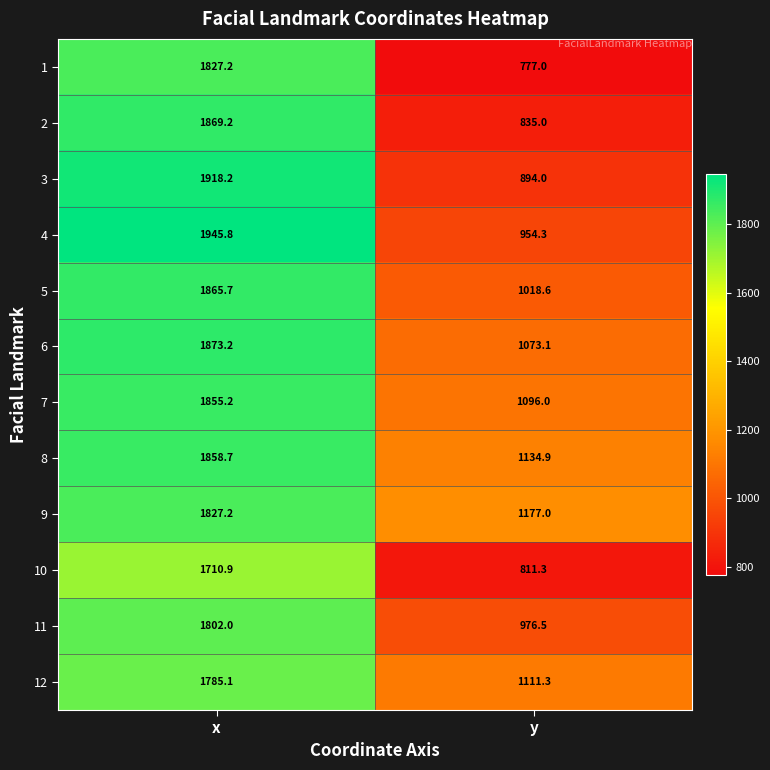

What is the lowest value of the 6 series?

1073.1